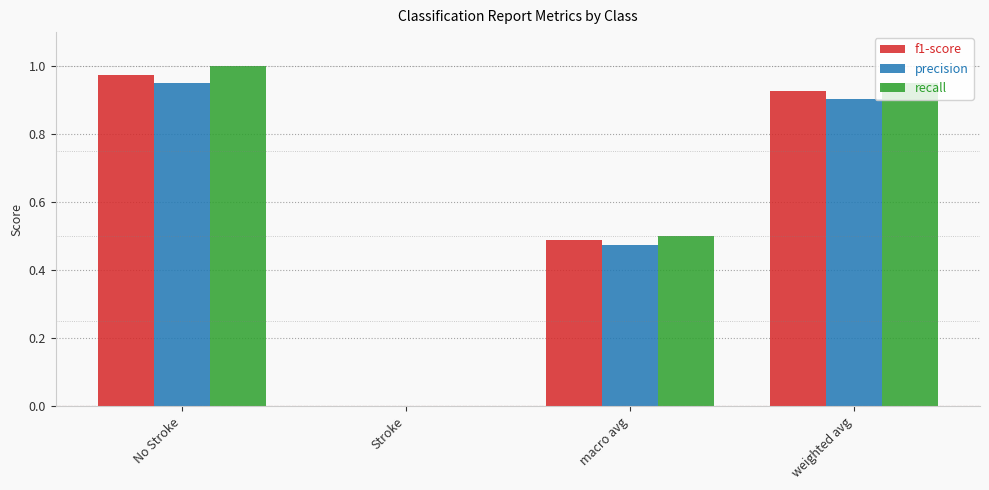

The precision series shows 1.5 at weighted avg. True or false?

False